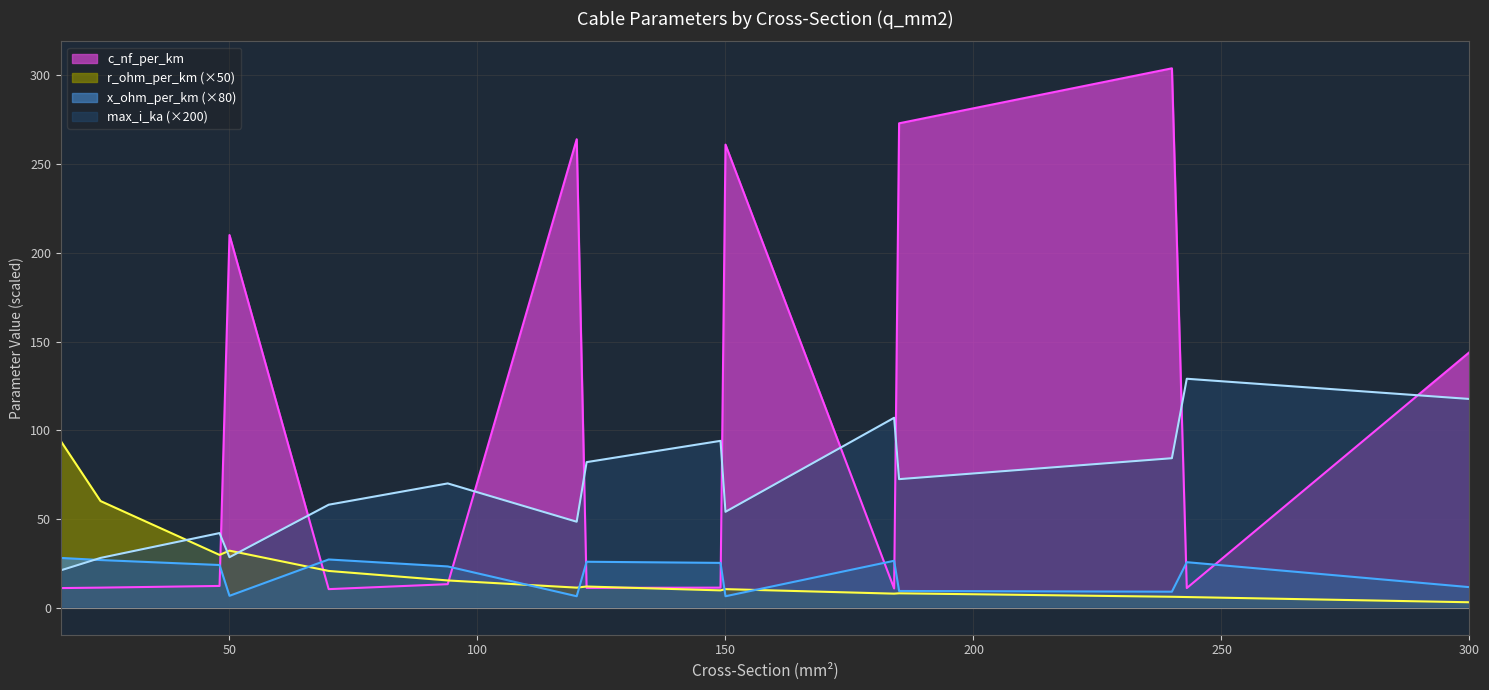

At which label does r_ohm_per_km reach its peak?

16